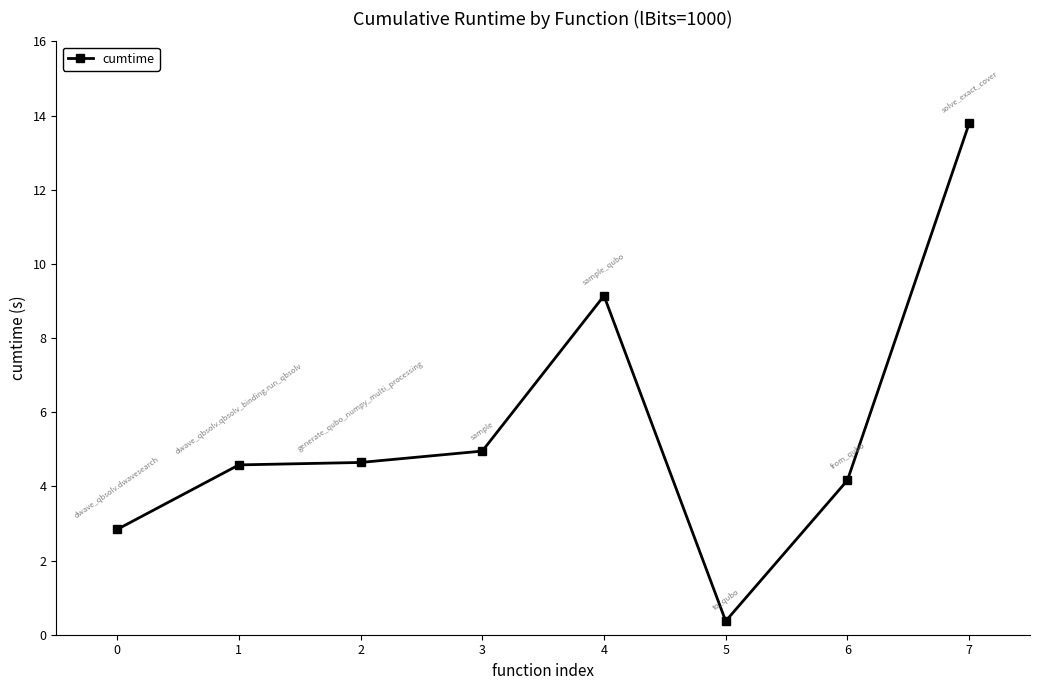

Approximately how many times larger is the value at 7 compared to 0?

4.9